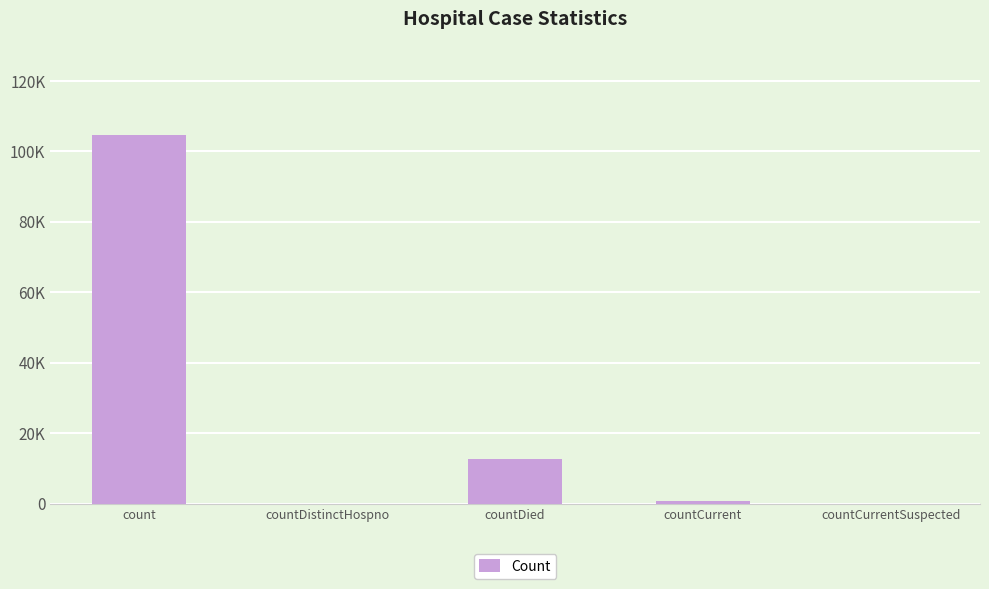

List the labels in order of value, smallest first.

countDistinctHospno, countCurrentSuspected, countCurrent, countDied, count